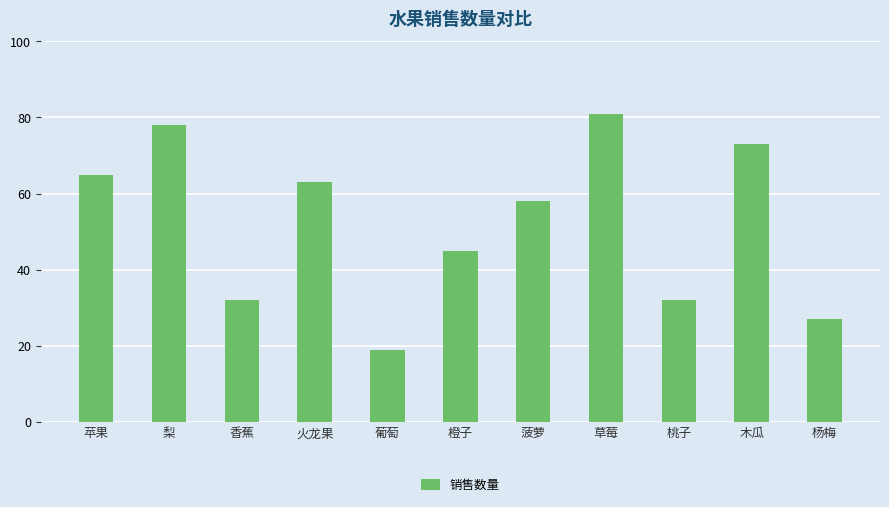

Does the chart contain stacked bars?

No